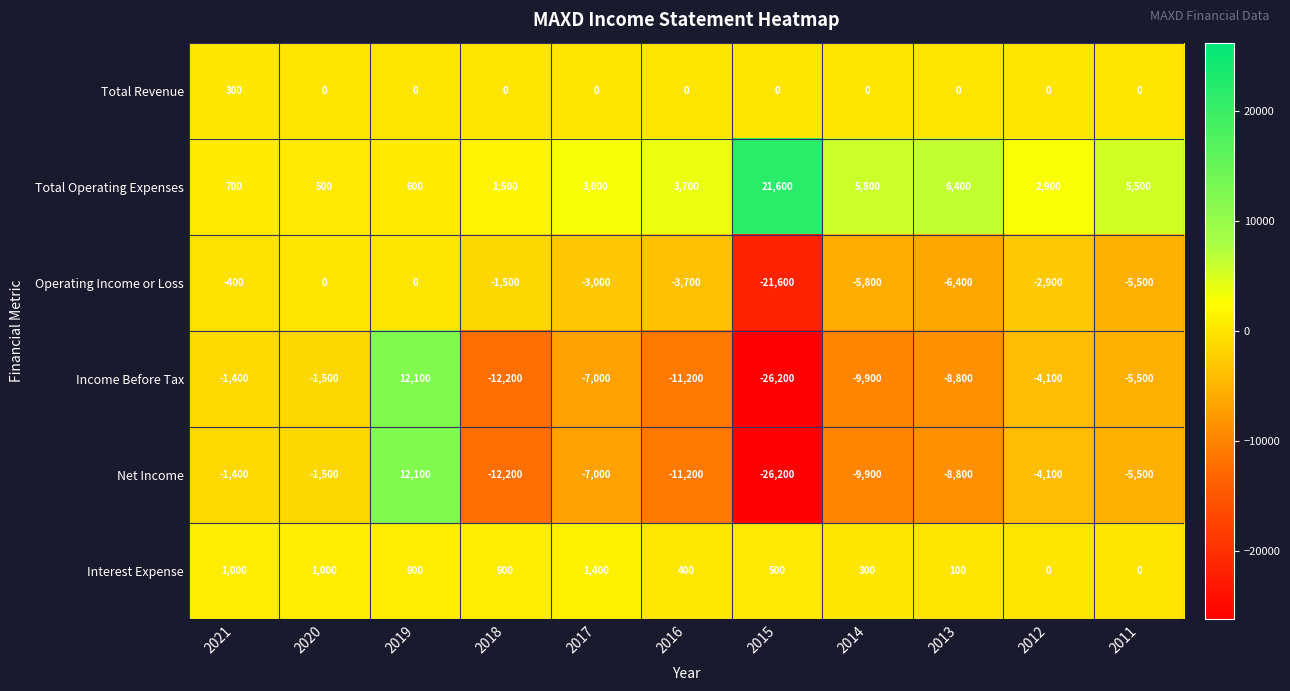

How many categories are shown in the chart?

11